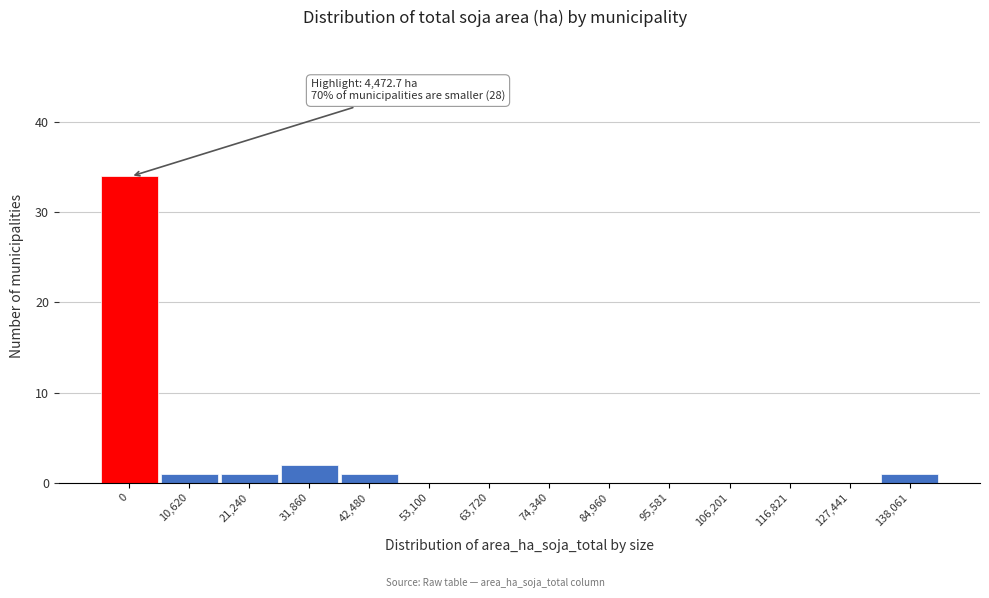

Reading left to right, transcribe all the data shown in this chart.

0=34	10,620=1	21,240=1	31,860=2	42,480=1	53,100=0	63,720=0	74,340=0	84,960=0	95,581=0	106,201=0	116,821=0	127,441=0	138,061=1